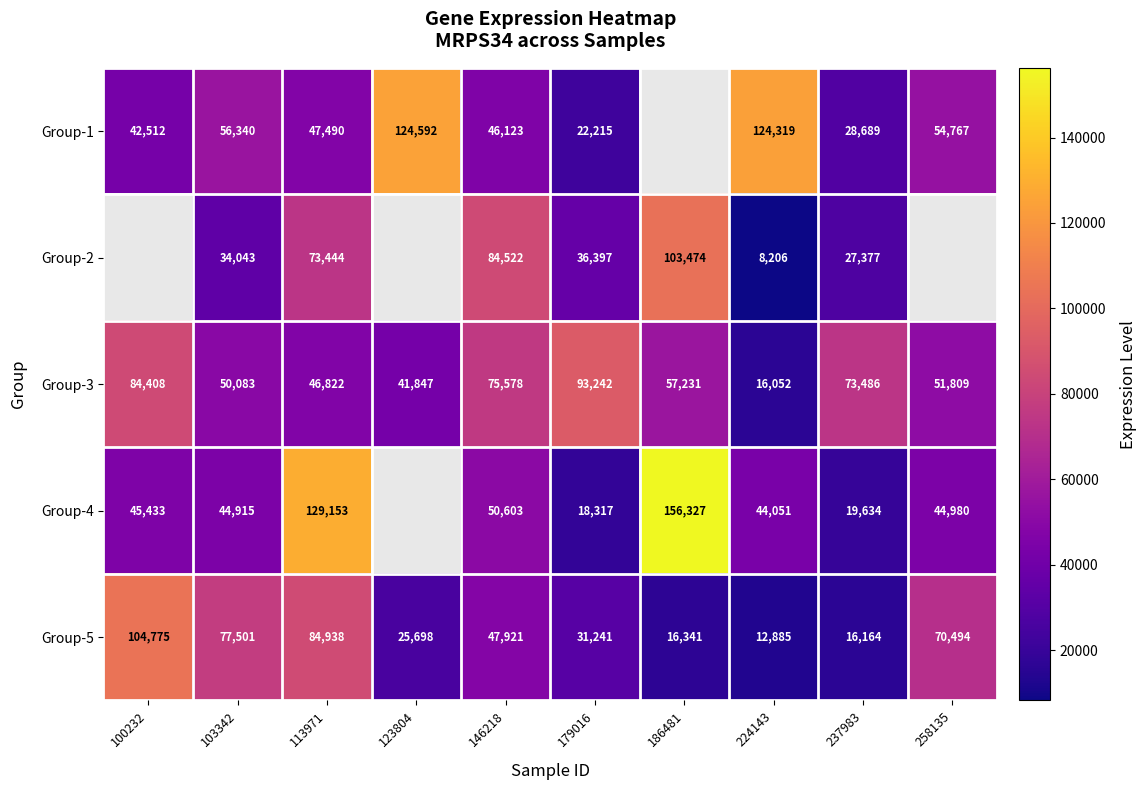

Rank the categories by Group-3 value from highest to lowest.

179016, 100232, 146218, 237983, 186481, 258135, 103342, 113971, 123804, 224143